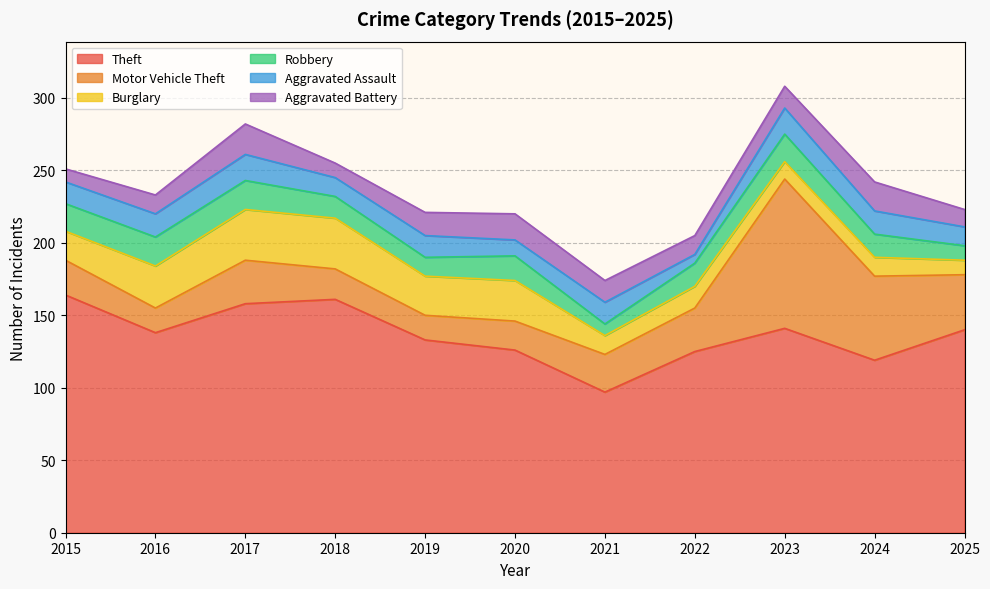

True or false: Theft and Aggravated Assault cross at least once.

False